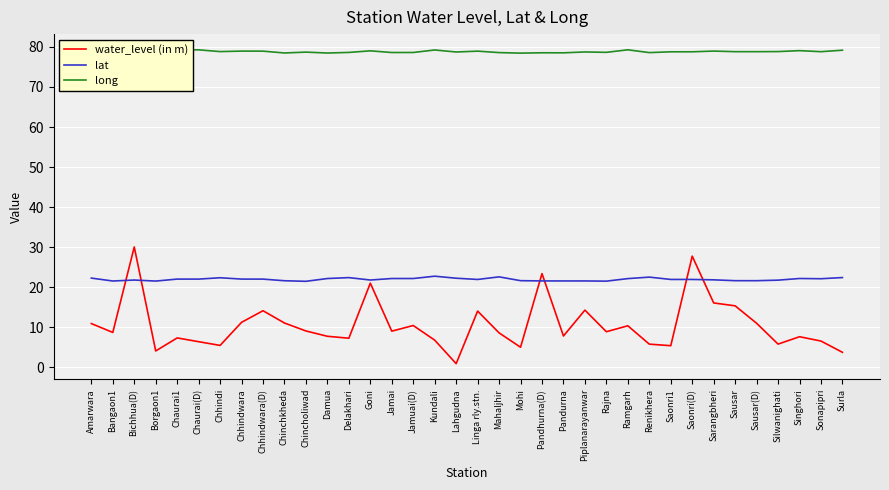

What position from the right is Kundali?

20